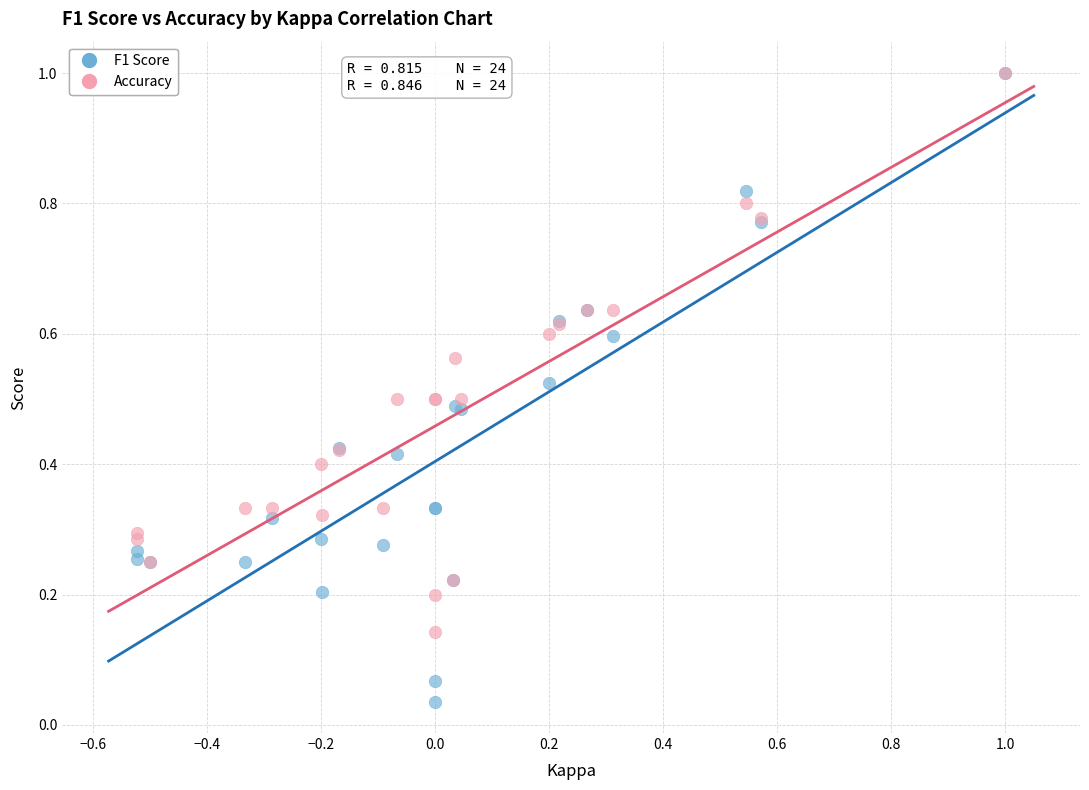

Which series reaches the minimum Y coordinate?

F1 Score